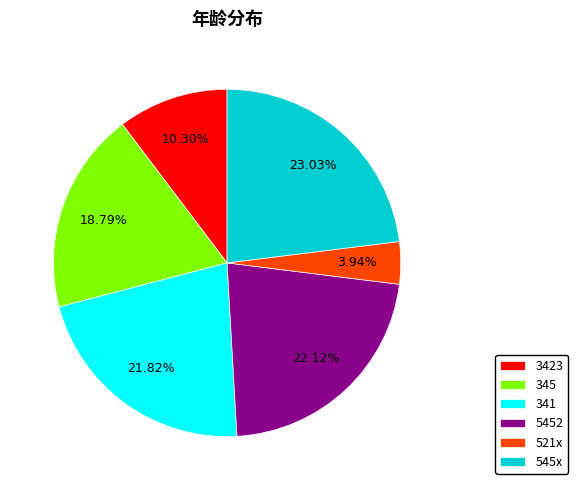

Combined, do 3423 and 545x account for over 50%?

No